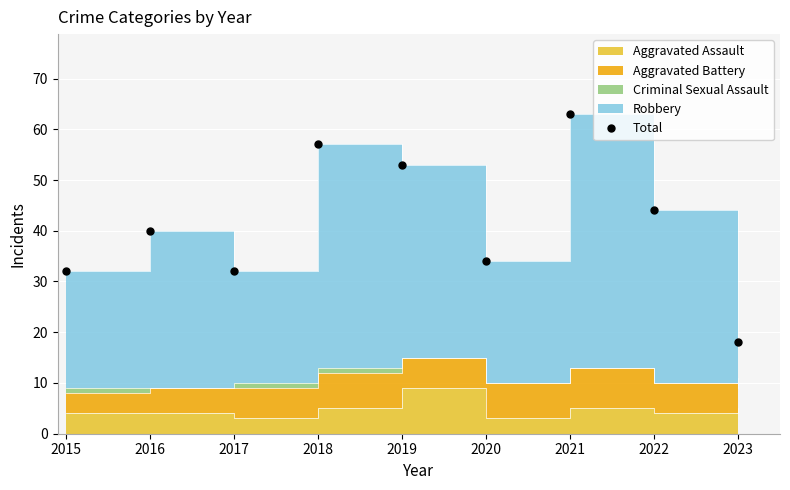

What is the change in value from 2016 to 2022?

+4